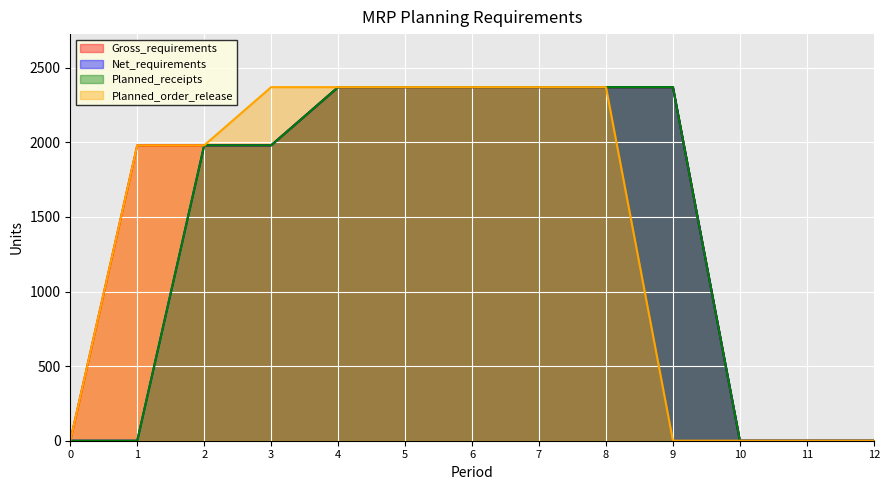

True or false: Gross_requirements and Planned_receipts cross at least once.

False